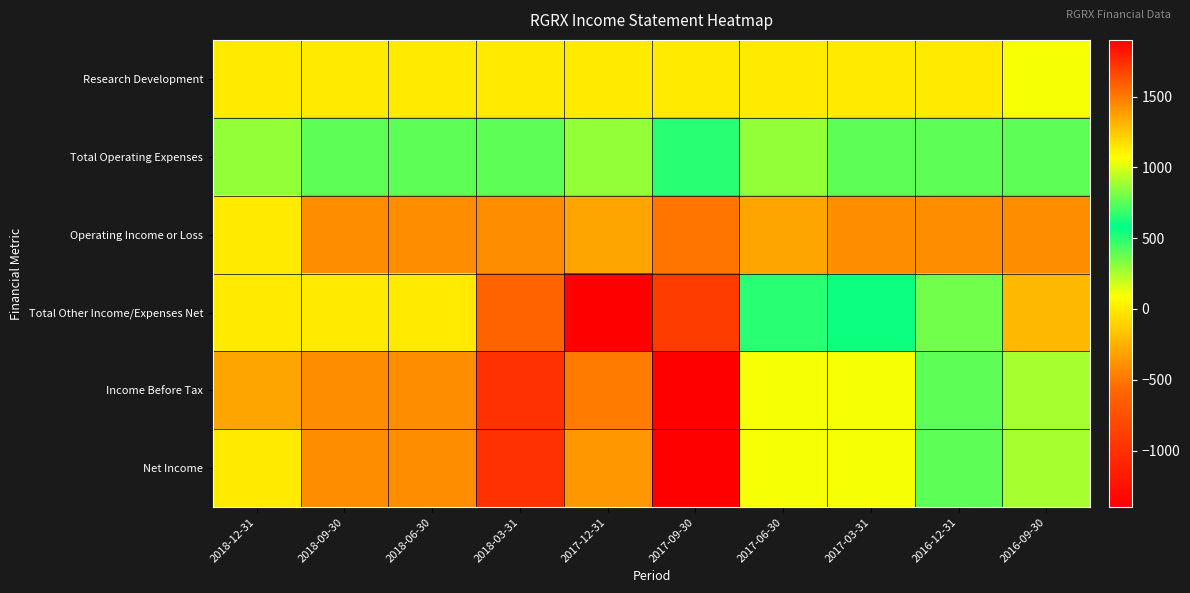

What is the total value across all series at 2016-12-31?

1600